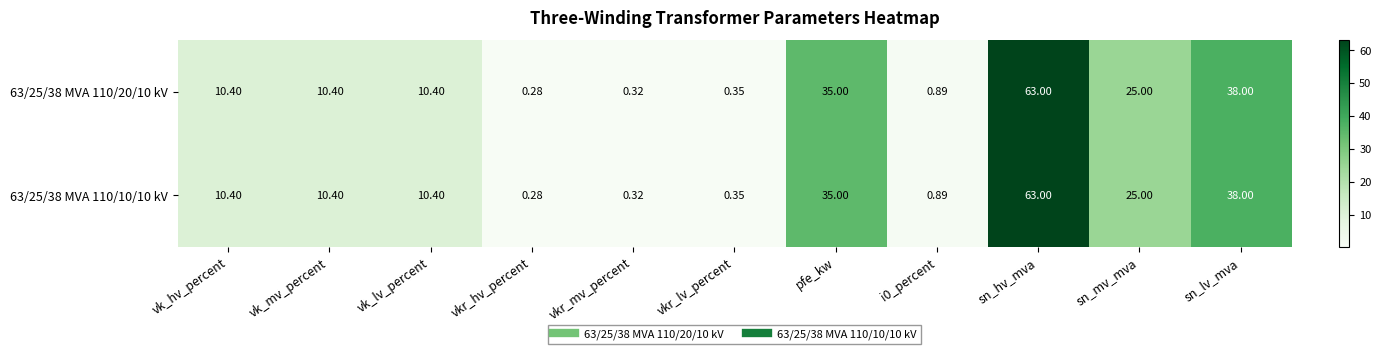

Which label corresponds to the smallest value in the chart?

vkr_hv_percent